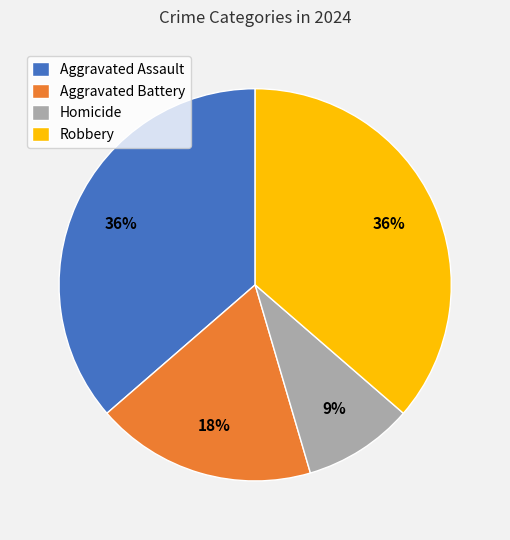

Which category has the smallest portion of the pie?

Homicide